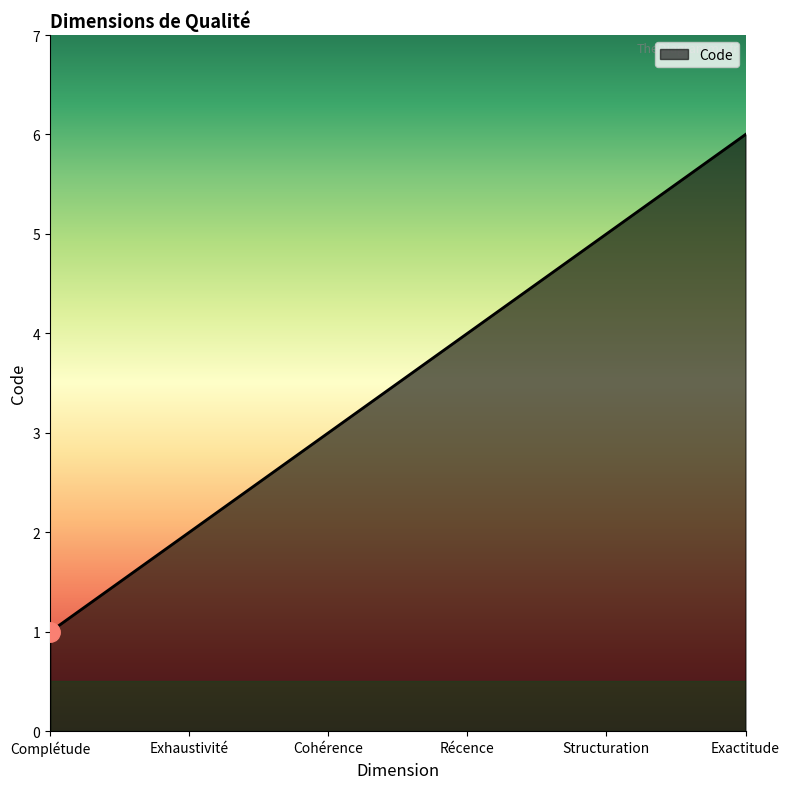

Reading left to right, transcribe all the data shown in this chart.

Complétude=1	Exhaustivité=2	Cohérence=3	Récence=4	Structuration=5	Exactitude=6